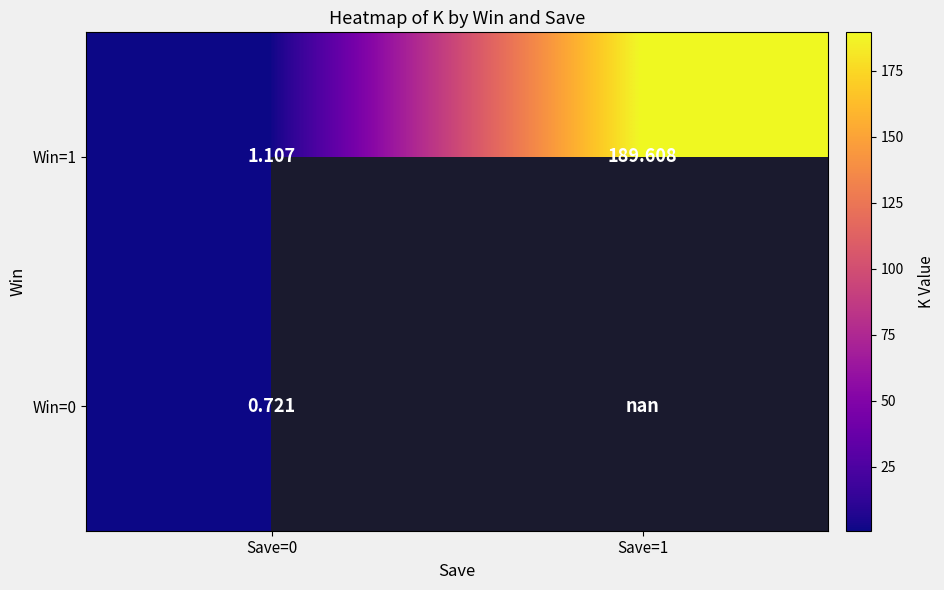

What is the maximum value for Win=0?

0.7